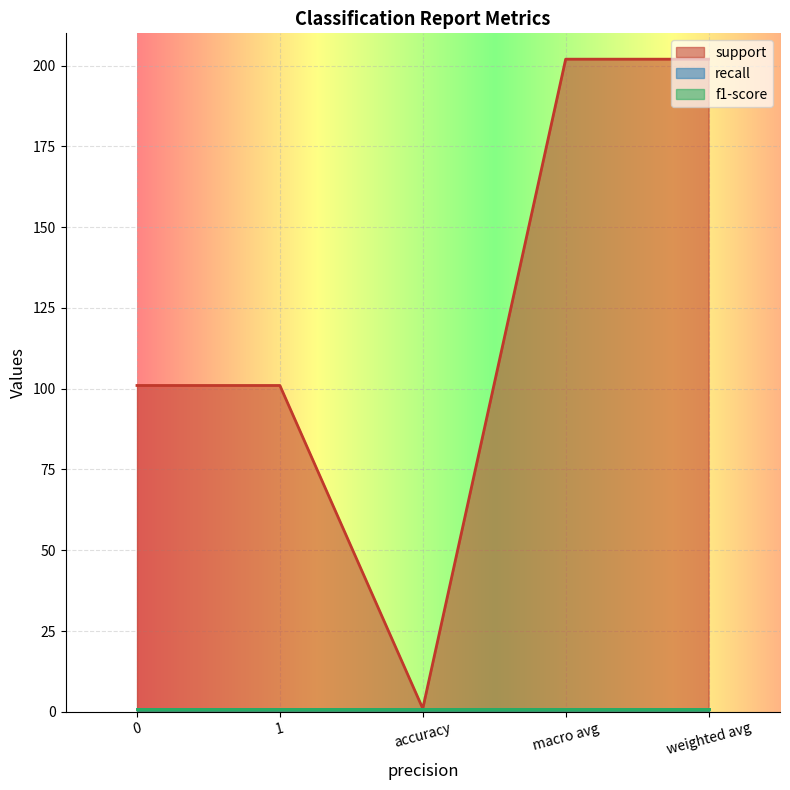

Between weighted avg and 0, which is larger?

weighted avg